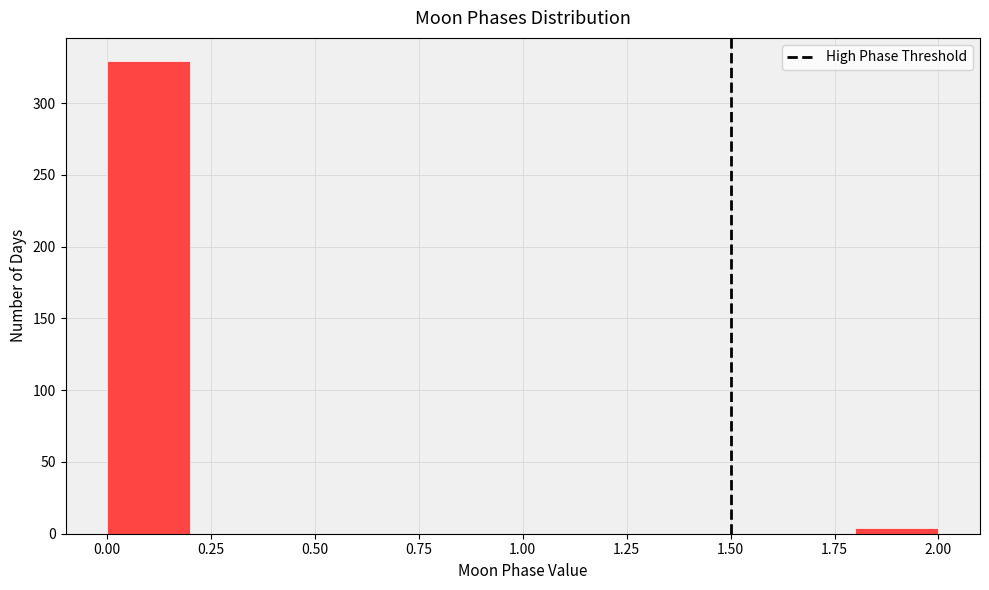

How tall is the bar that spans 0.0 to 0.2 on the x-axis? The values are not printed on the chart, so give them approximately, as read against the axis.

330